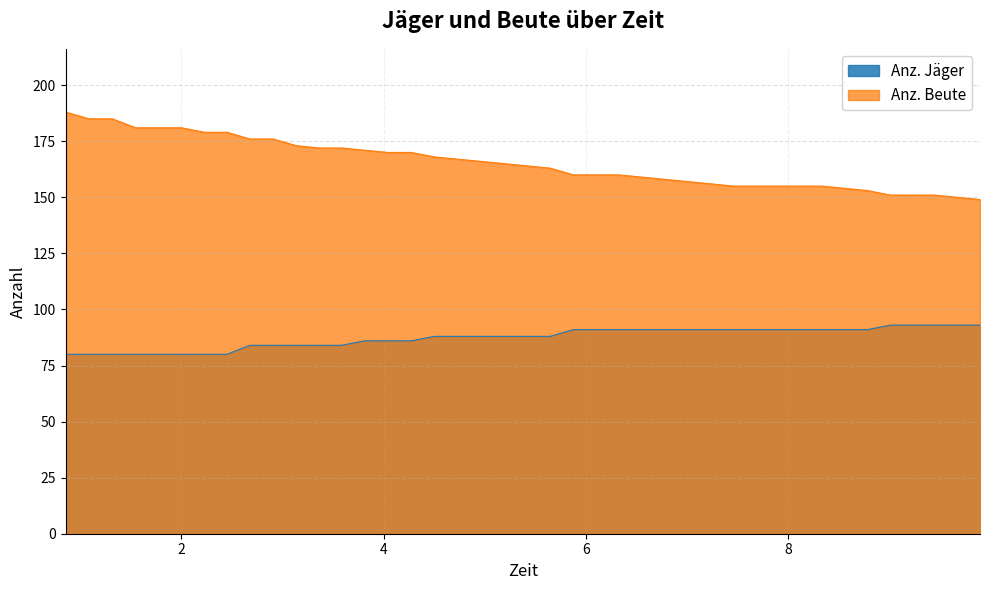

The Anz. Jäger series shows 132 at 5.419. True or false?

False